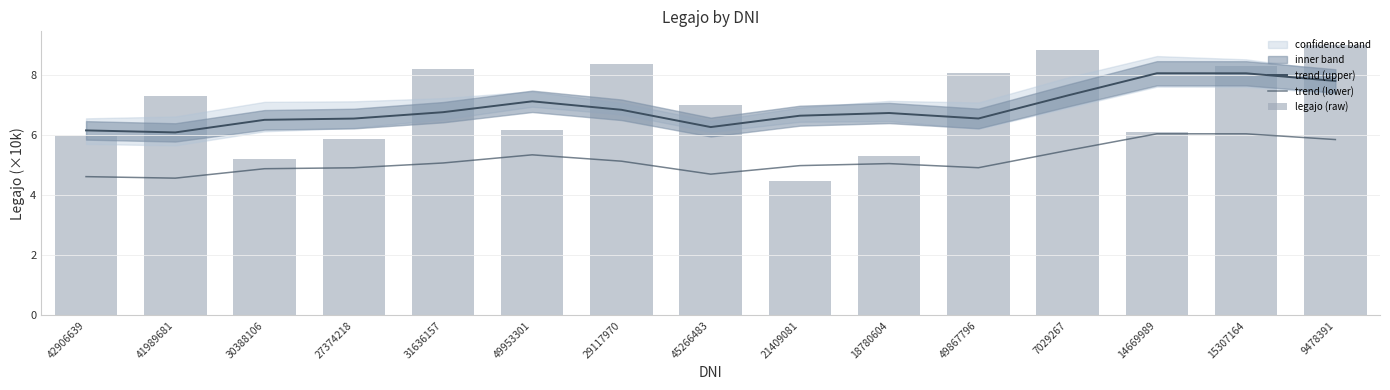

What is the difference between the second highest and minimum values in the trend (lower) series?

1.5